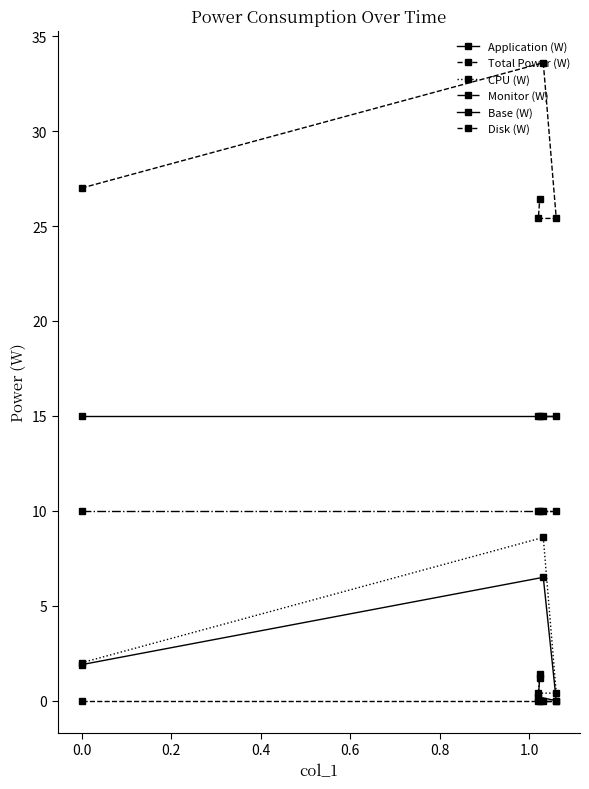

True or false: Monitor (W) has a value of 10.0 at 0.2.

True